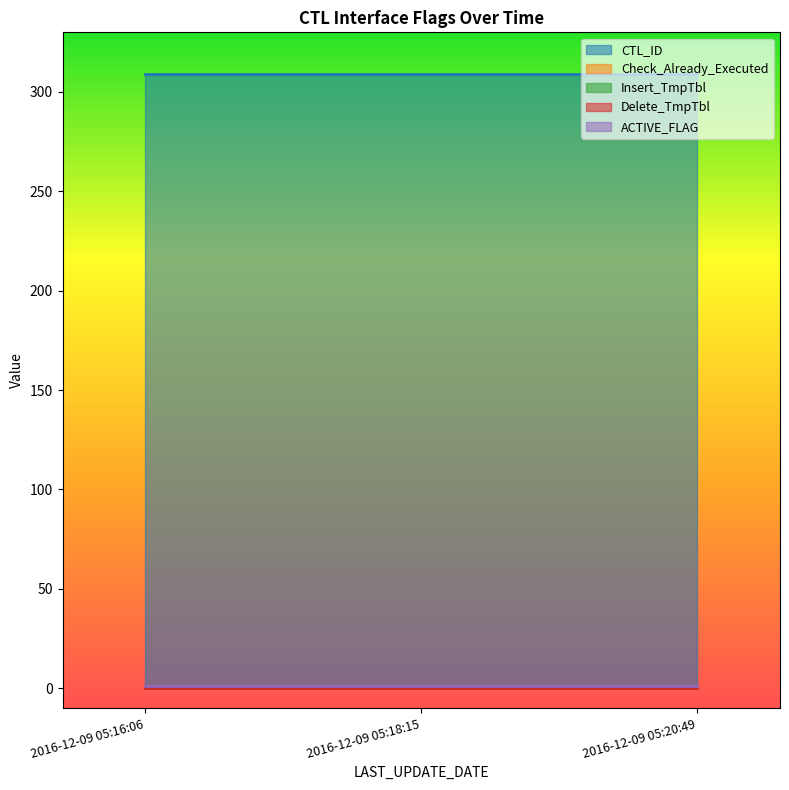

What position from the left is 2016-12-09 05:18:15?

2